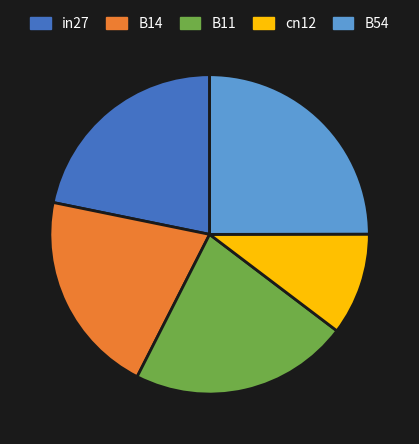

Which has a higher value, B54 or in27?

B54